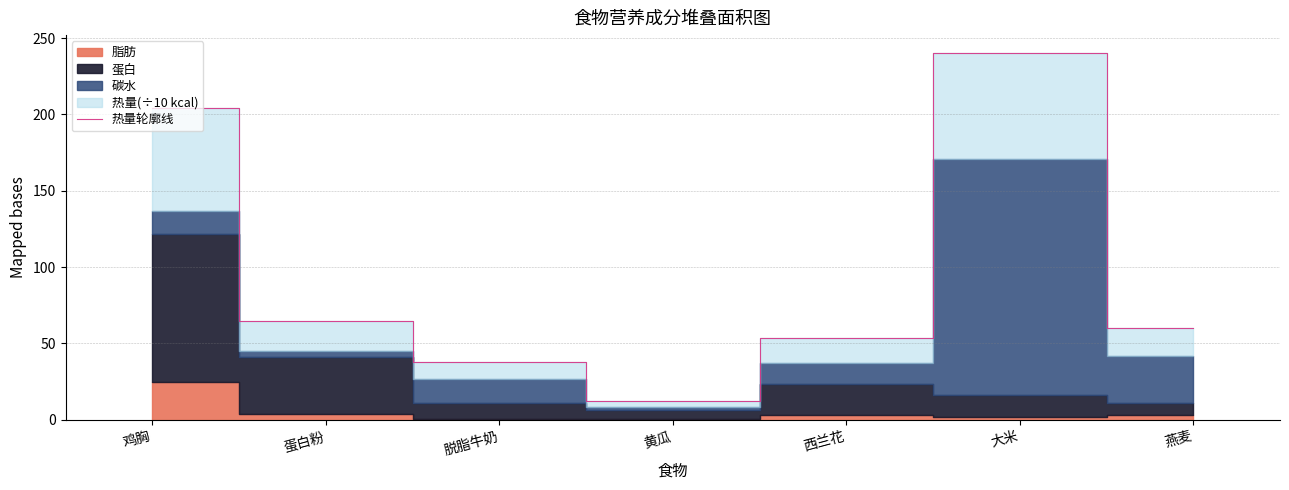

Where is the first local minimum?

黄瓜